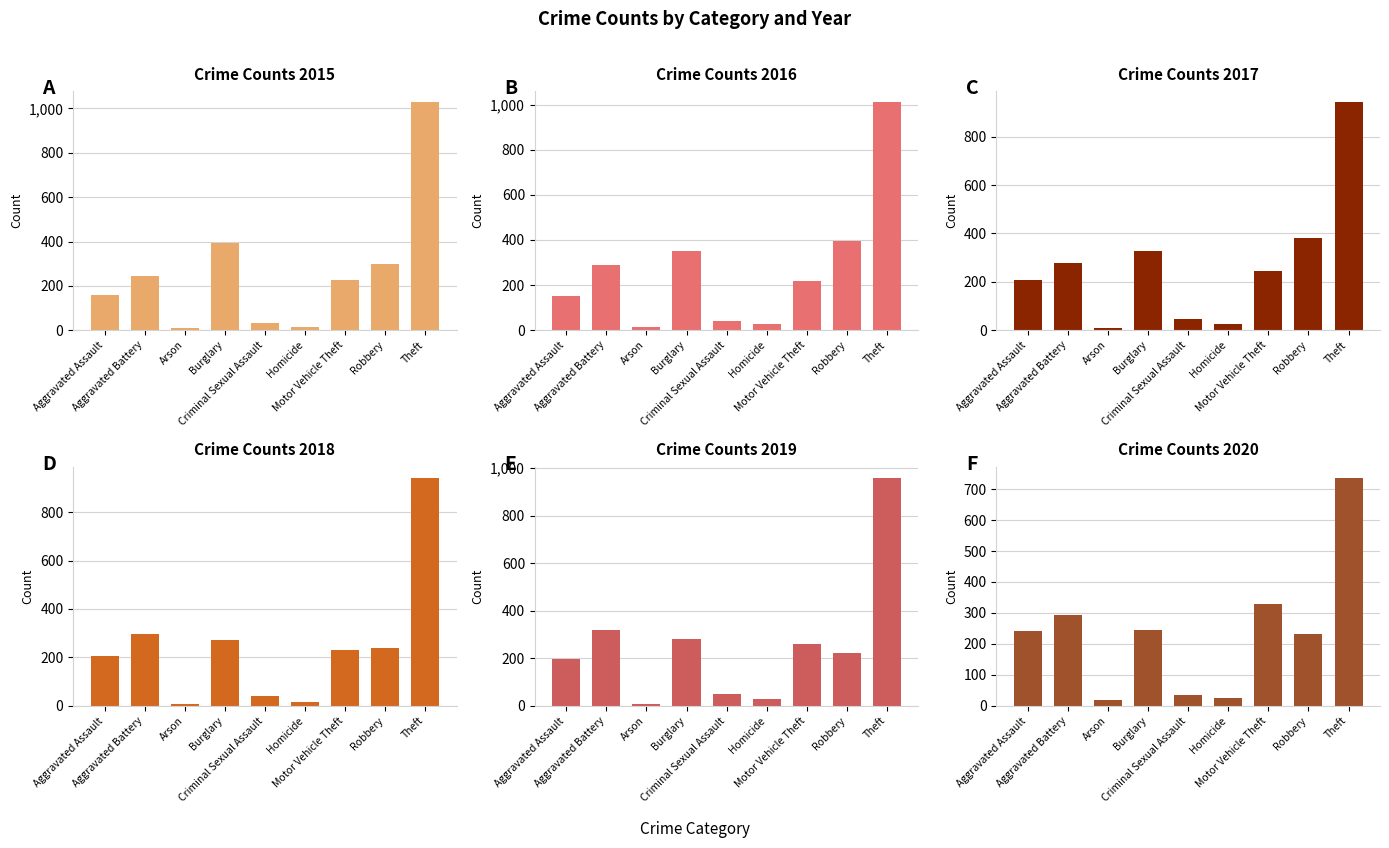

What is the value of the 2020 bar at the 5th from the left?

36